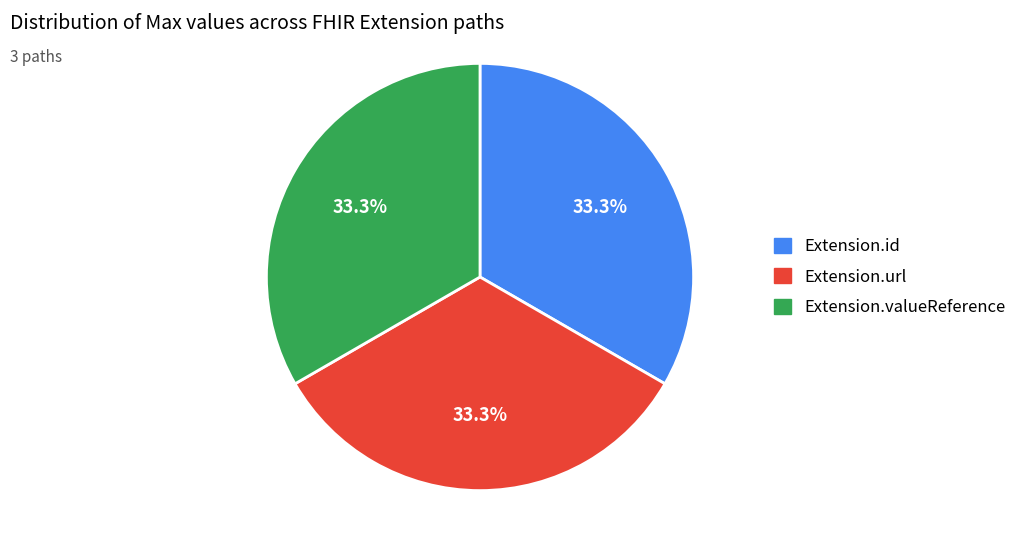

Does any single category account for the majority?

No